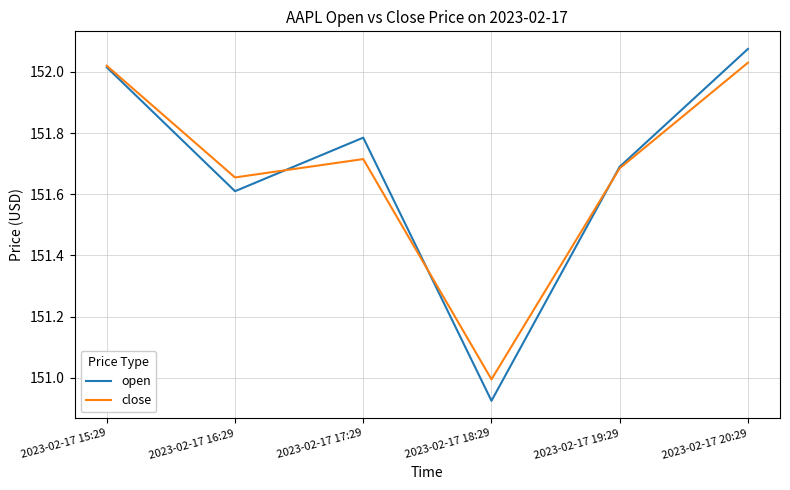

At which category does the chart reach its minimum across all series?

2023-02-17 18:29